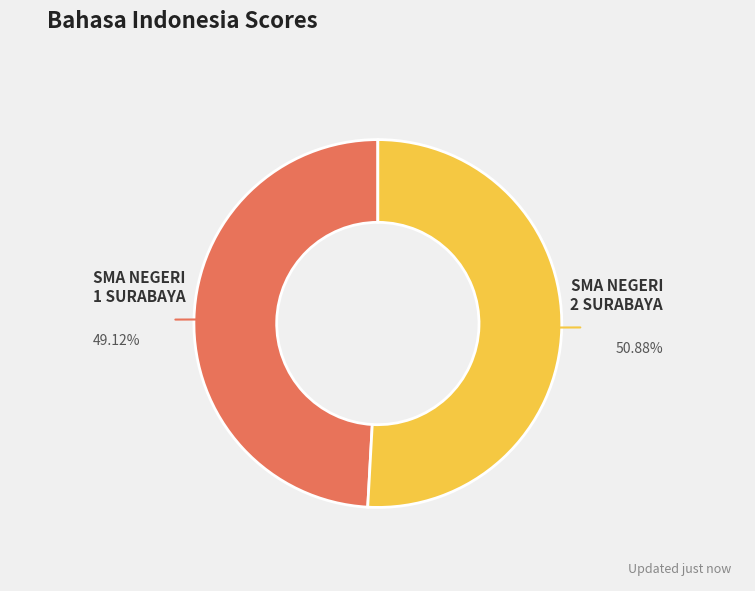

Combined, do SMA NEGERI 1 SURABAYA and SMA NEGERI 2 SURABAYA account for over 50%?

Yes